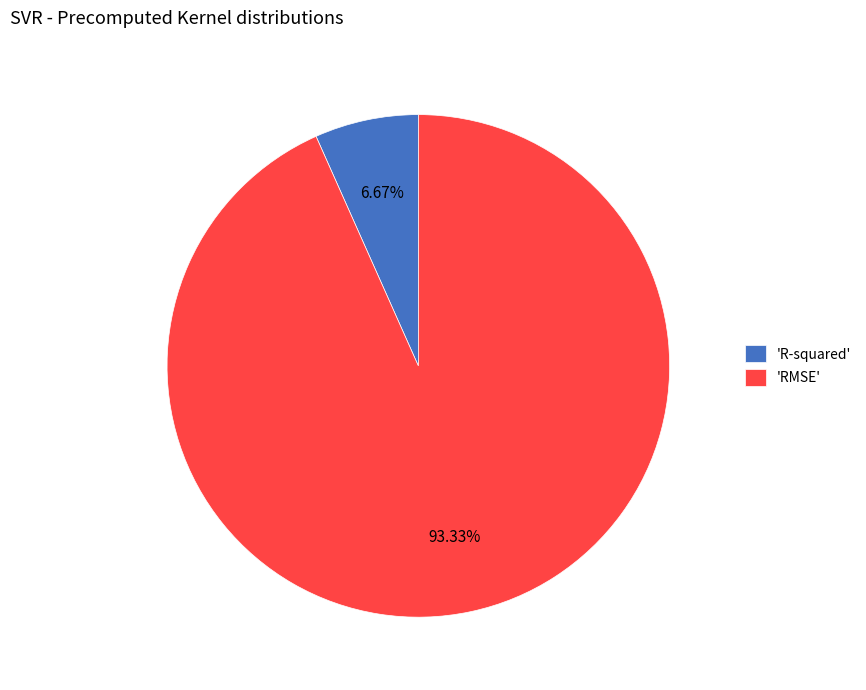

Count the number of slices in the pie.

2